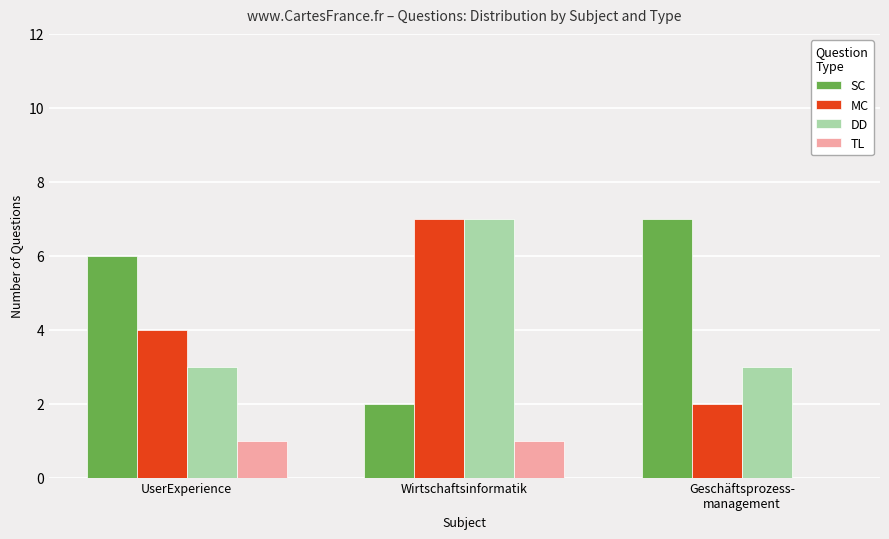

True or false: TL has a value of 0 at Geschäftsprozess-
management.

True